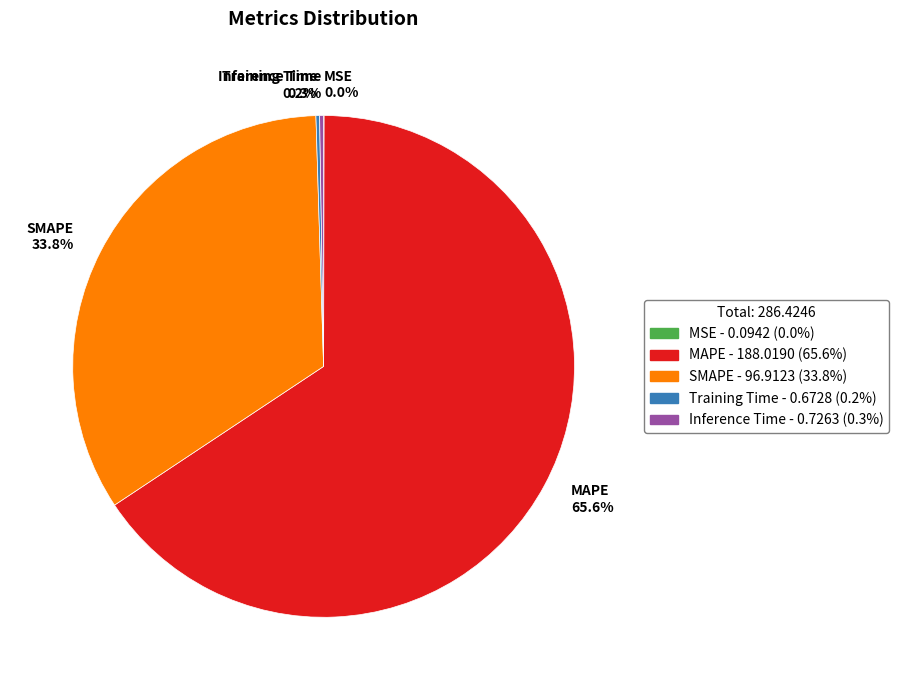

What percentage do SMAPE and MAPE together represent?

99.5%